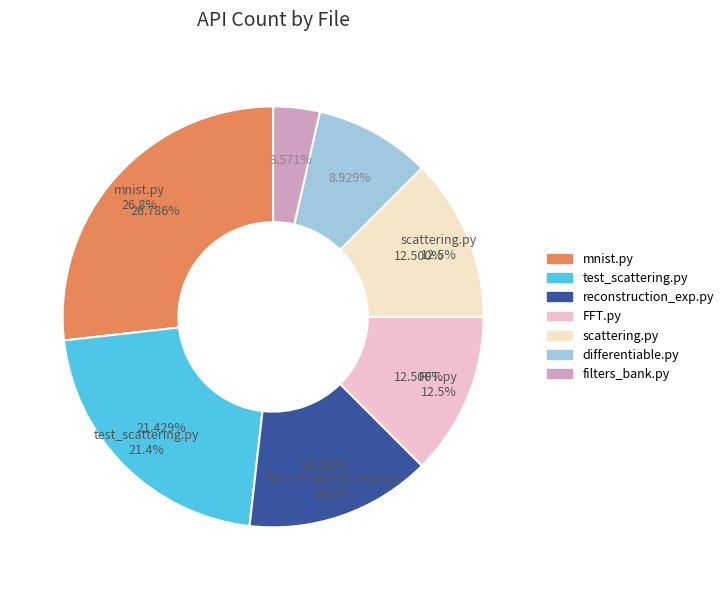

What is the total percentage of scatwave/scattering.py and test/test_scattering.py?

33.9%